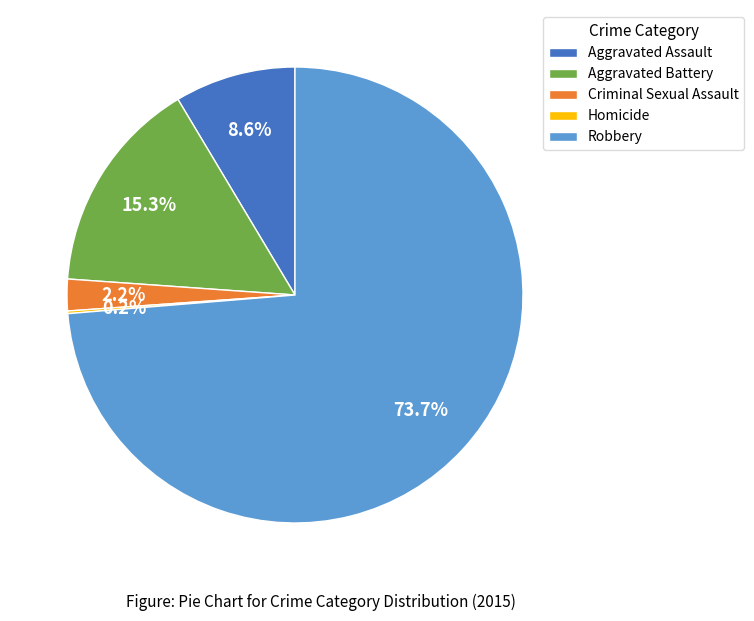

Is Criminal Sexual Assault the majority of the pie?

No